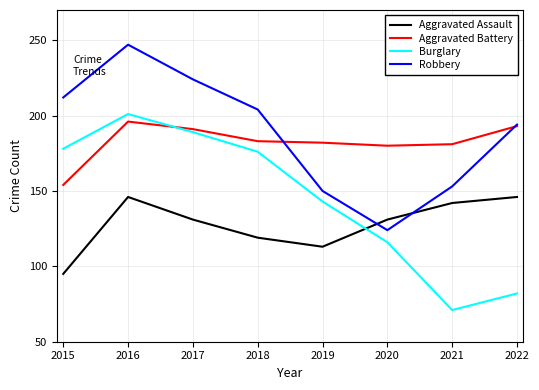

Where does the Aggravated Assault series first go above 131?

2016